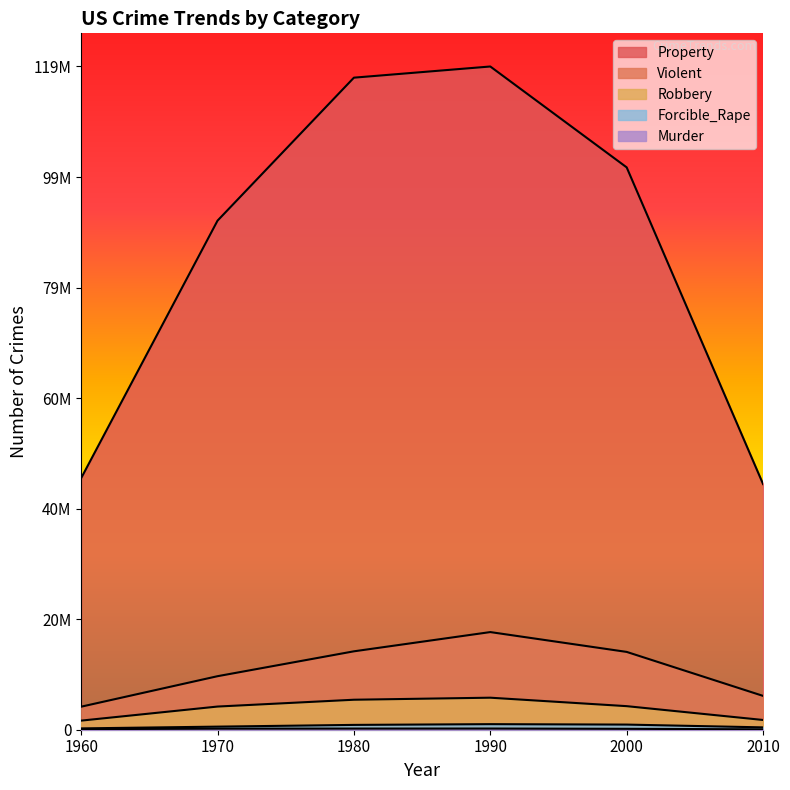

True or false: Violent has a value of 8454308 at 1990.

False